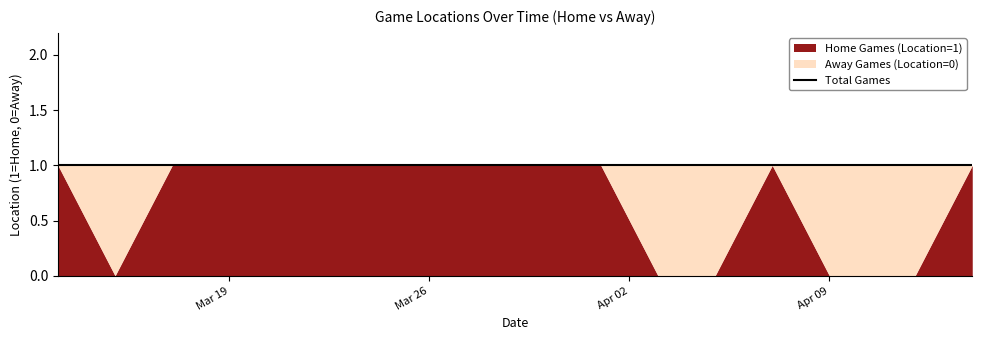

Which category has the highest value in the Away Games (Location=0) series?

2024-03-15